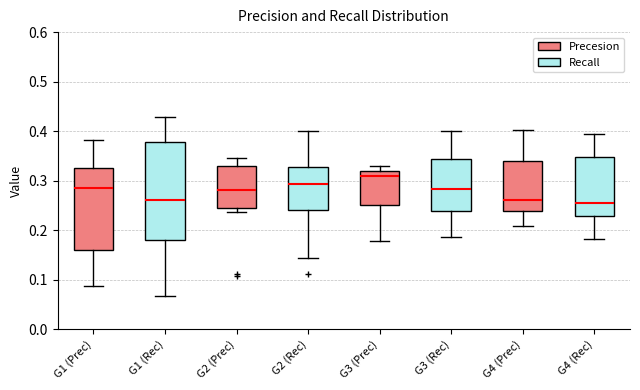

Comparing the boxes themselves (not the whiskers), which one is the tallest?

G1 (Rec)